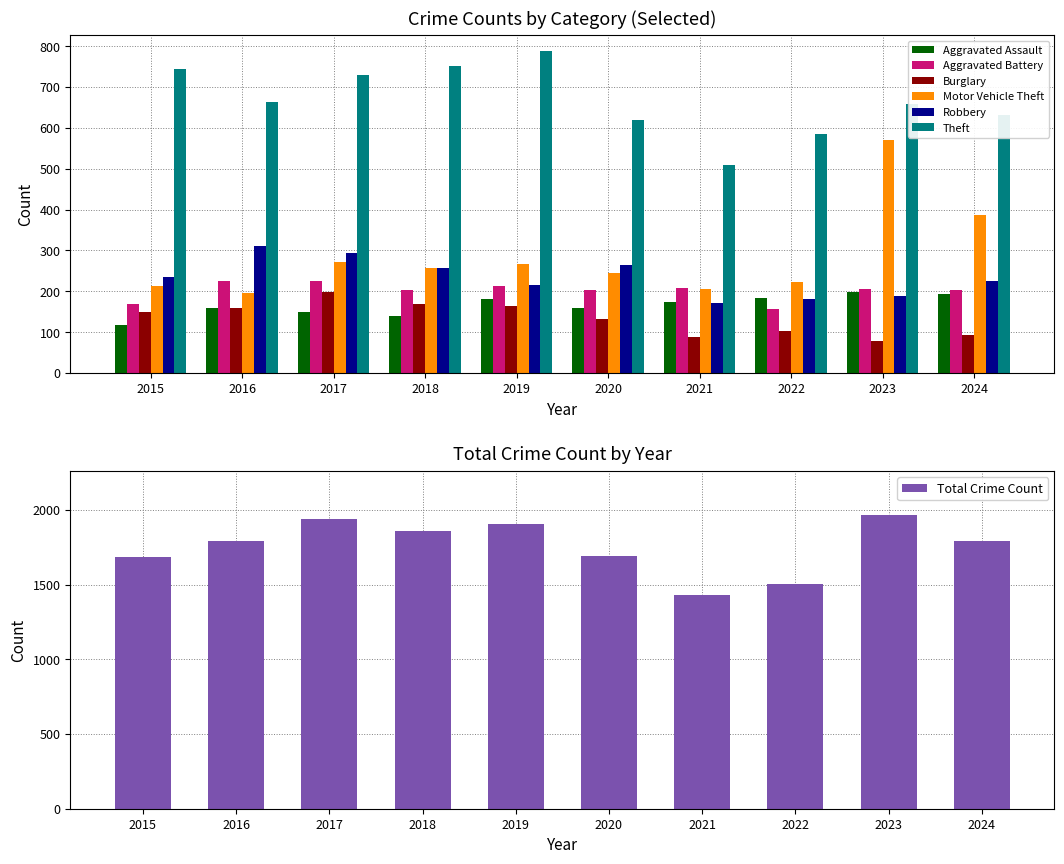

Which series has the widest spread of values?

Motor Vehicle Theft